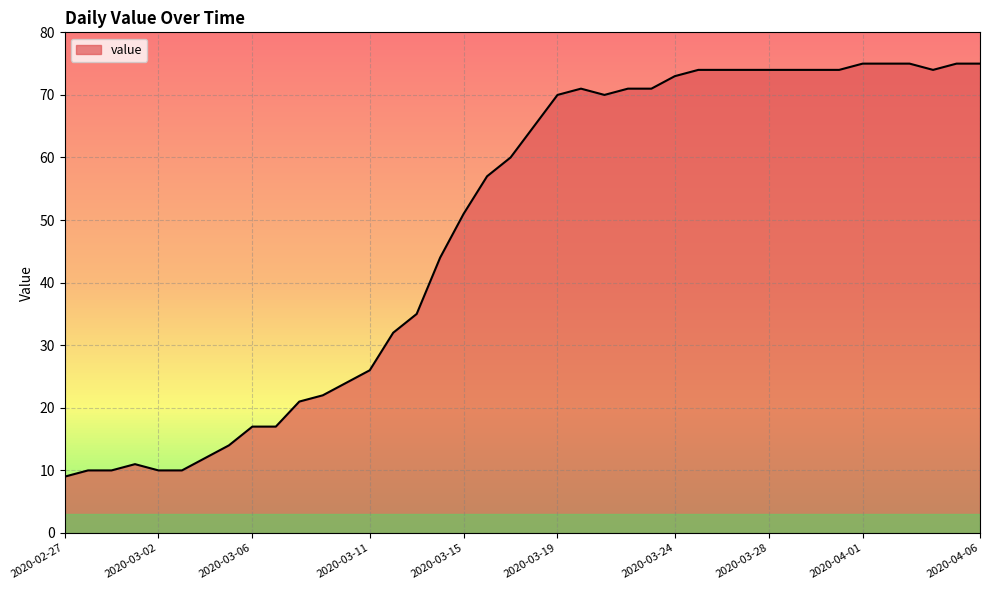

What is the difference between the maximum and minimum values?

66